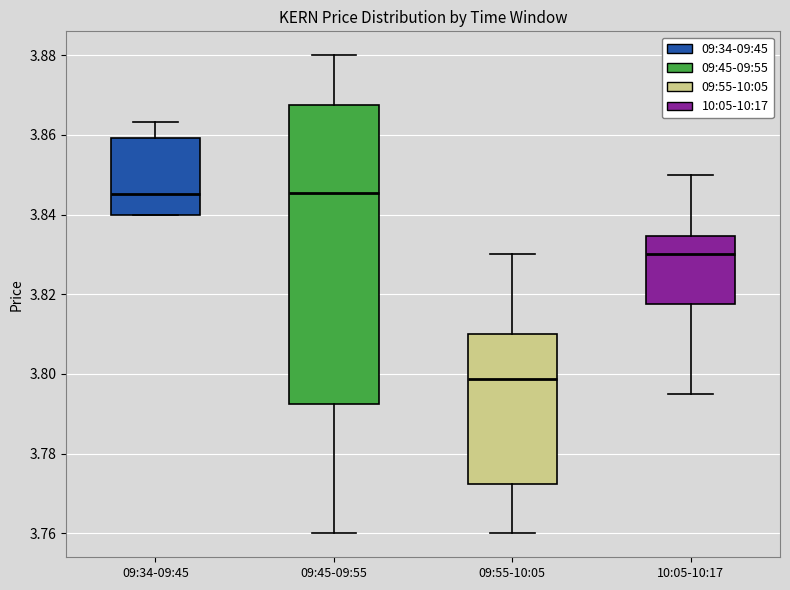

Which box is the tallest, from its lower edge to its upper edge?

09:45-09:55